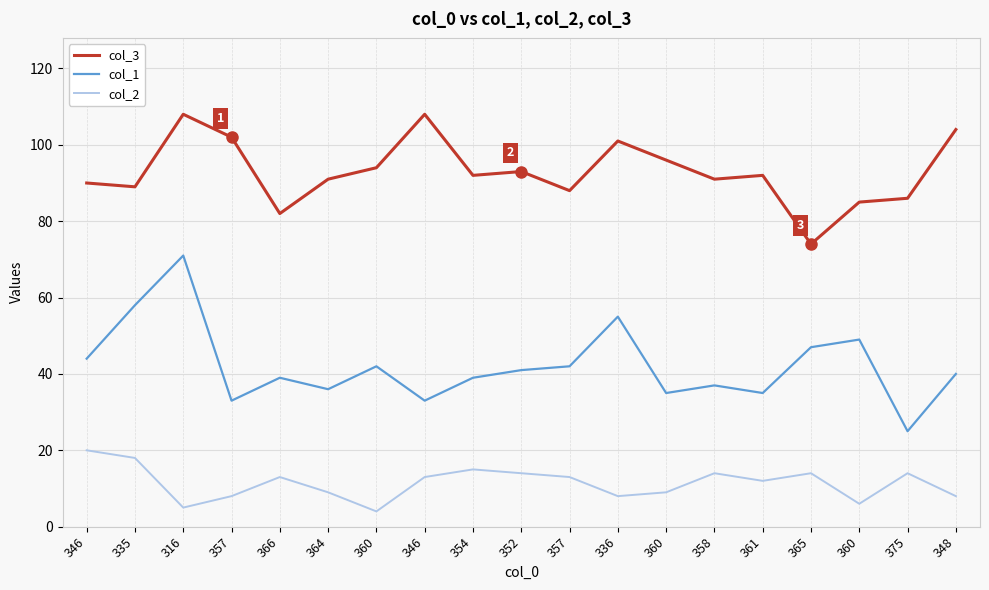

What is the difference between the col_2 values at 365 and 346?

6